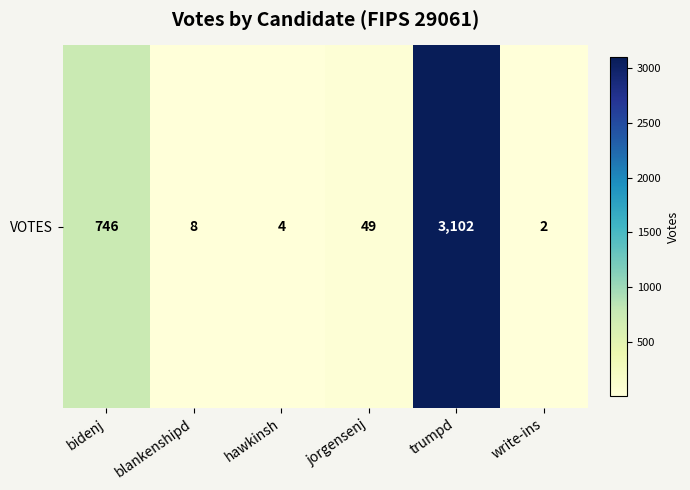

What is the difference between the second highest and minimum values?

744